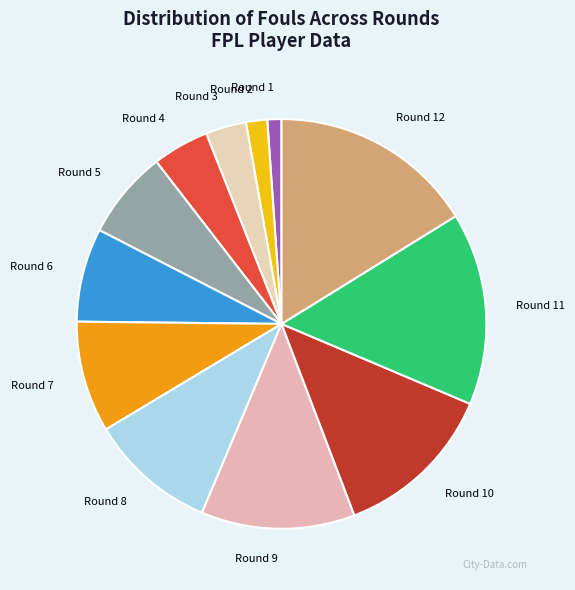

Combined, do Round 4 and Round 7 account for over 50%?

No